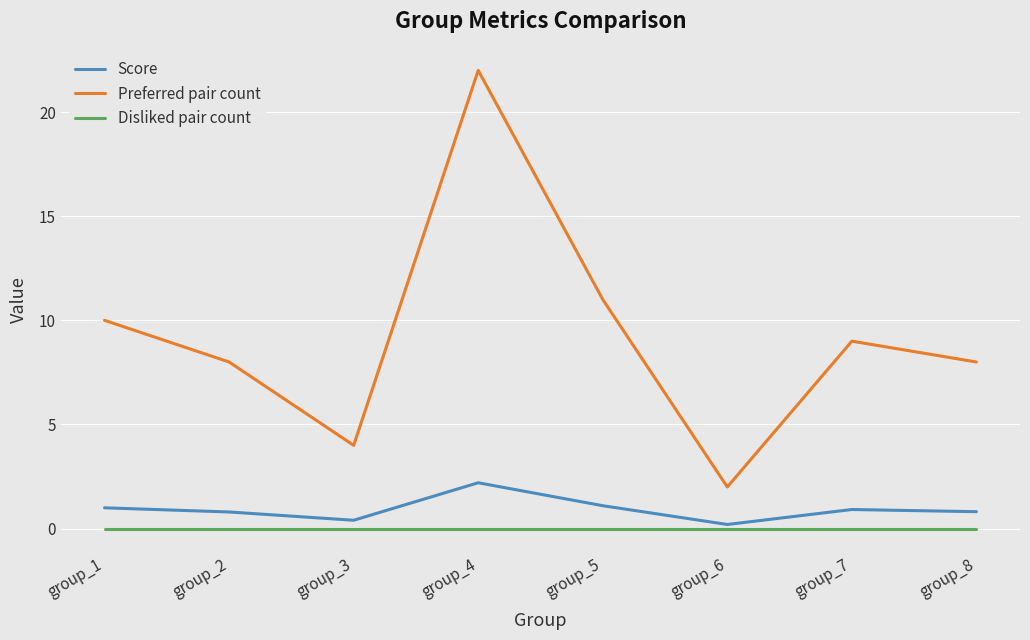

True or false: Disliked pair count and Preferred pair count cross at least once.

False